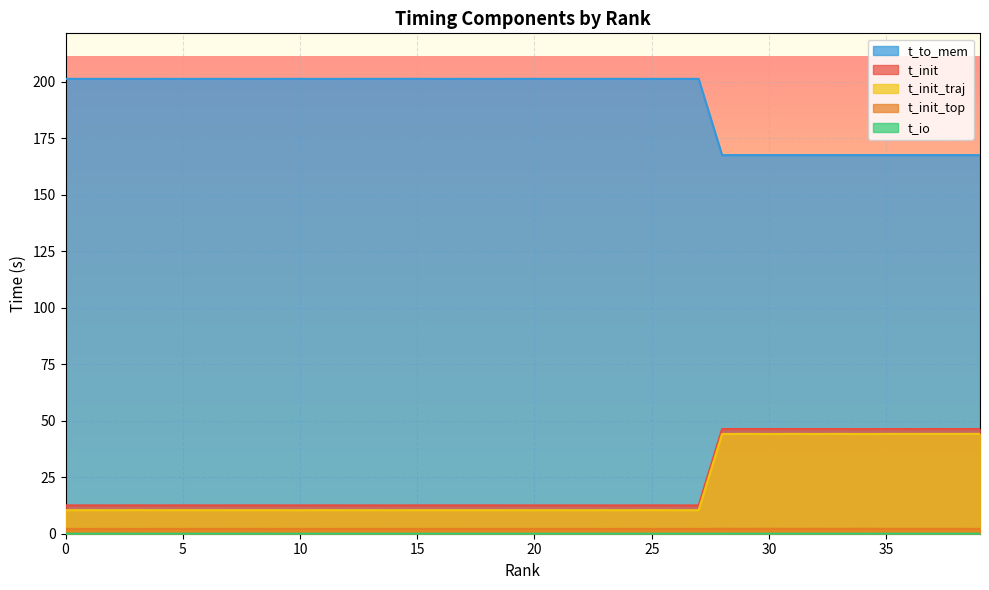

How many values in the t_to_mem series are below 201?

12